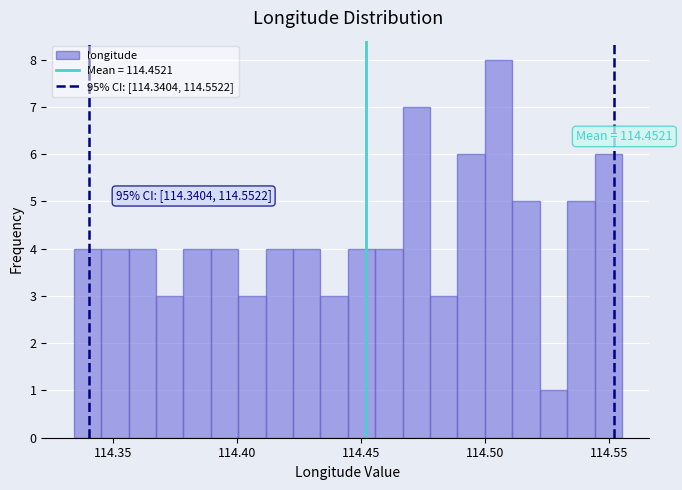

Read against the x-axis, roughly where is the centre of the tallest bar?

114.505